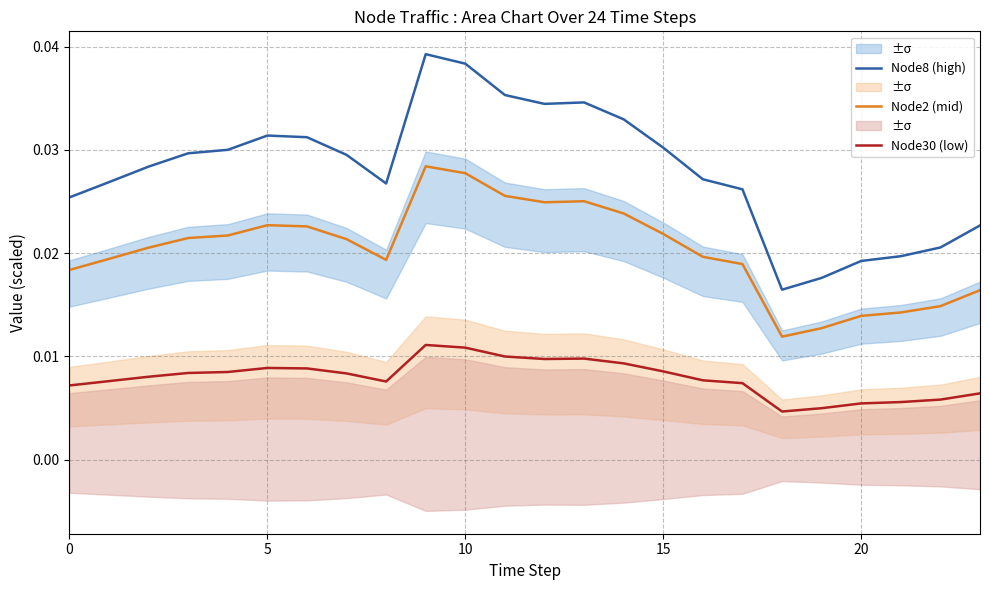

Where is the first local minimum for Node30 (low)?

8